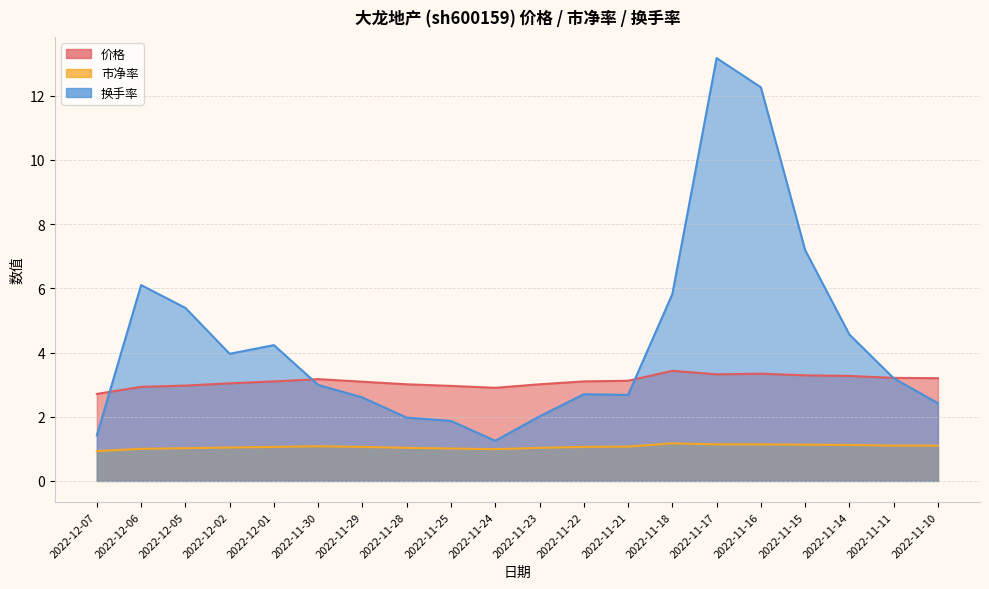

True or false: 换手率 and 市净率 intersect in this chart.

False